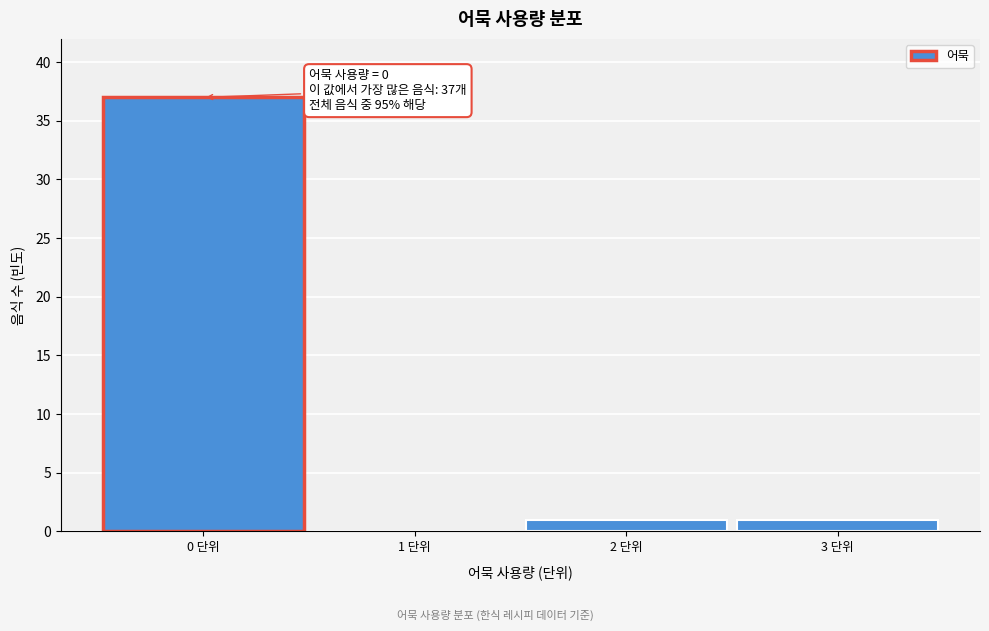

Reading left to right, extract all data points from this chart.

0 단위=37	1 단위=0	2 단위=1	3 단위=1